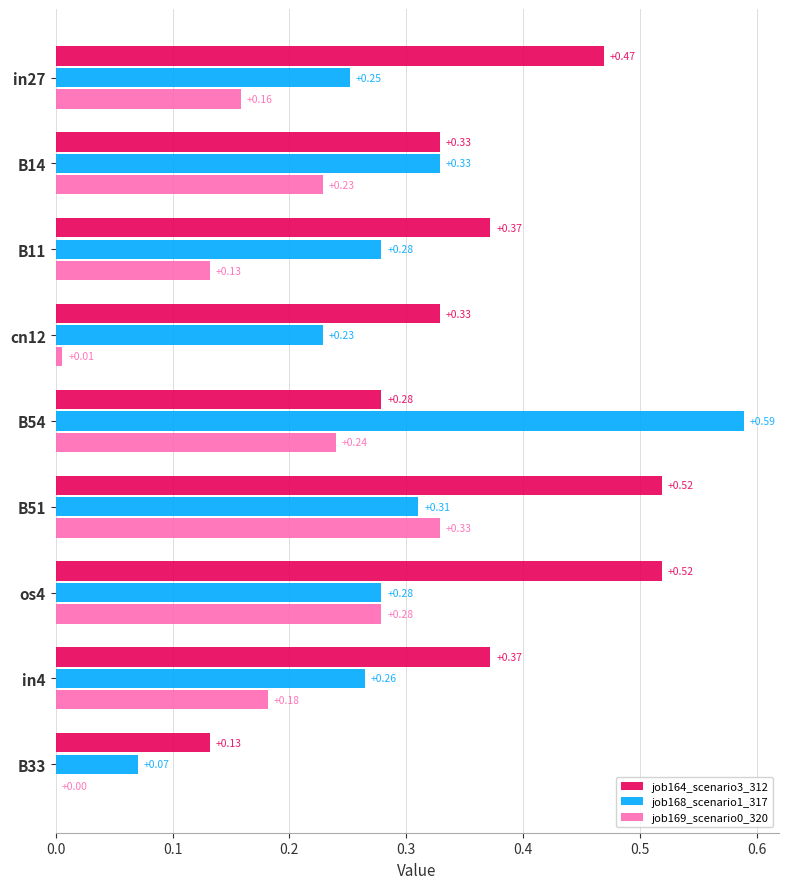

At which category is the sum across all series the highest?

B51